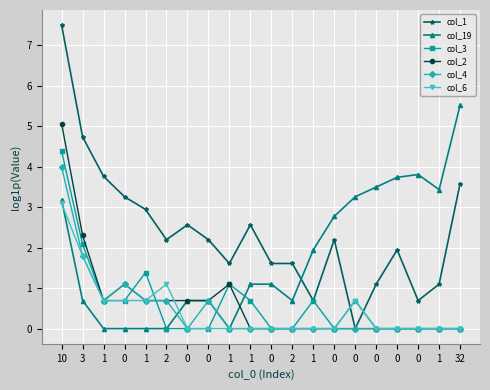

What is the difference between the maximum and minimum values in the col_1 series?

7.5